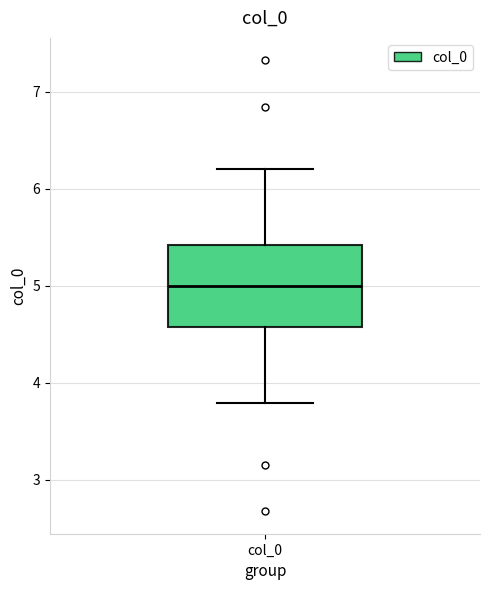

Transcribe this box plot: give where the median line is, the range the box spans, and where the two whiskers end, as read against the y-axis. The values are not printed on the chart, so give them approximately, as read against the axis.

median 5.0, box 4.6 to 5.4, whiskers 3.8 to 6.2